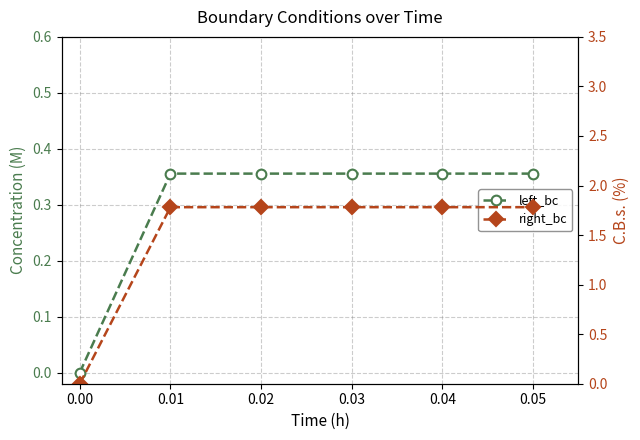

Is it true that right_bc equals 1.8 at 0.02?

True